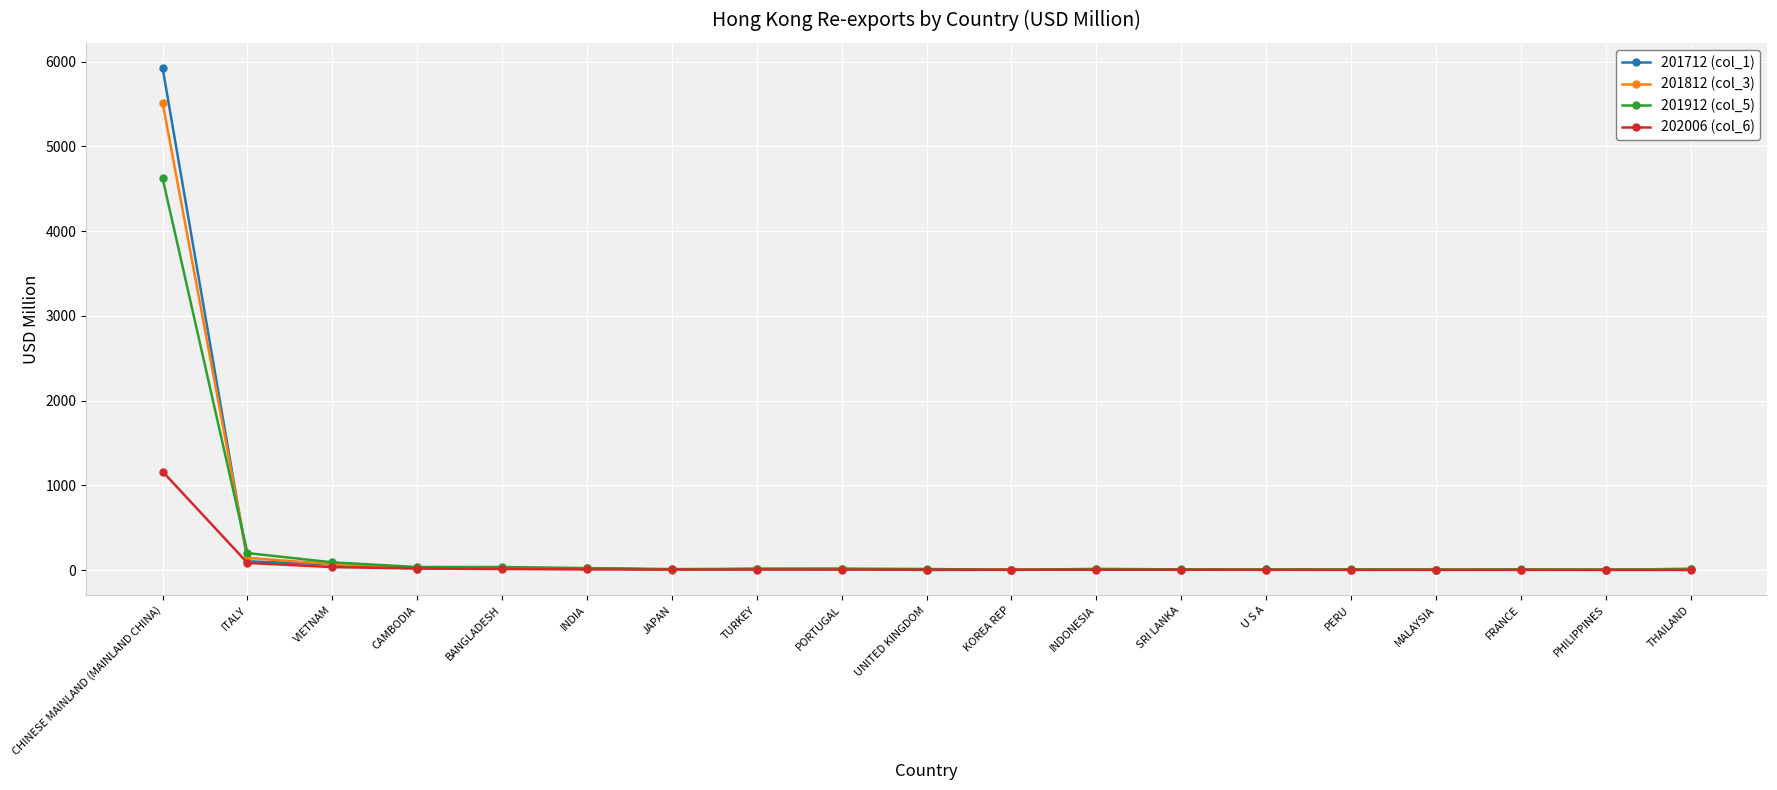

What is the smallest value displayed?

1.7